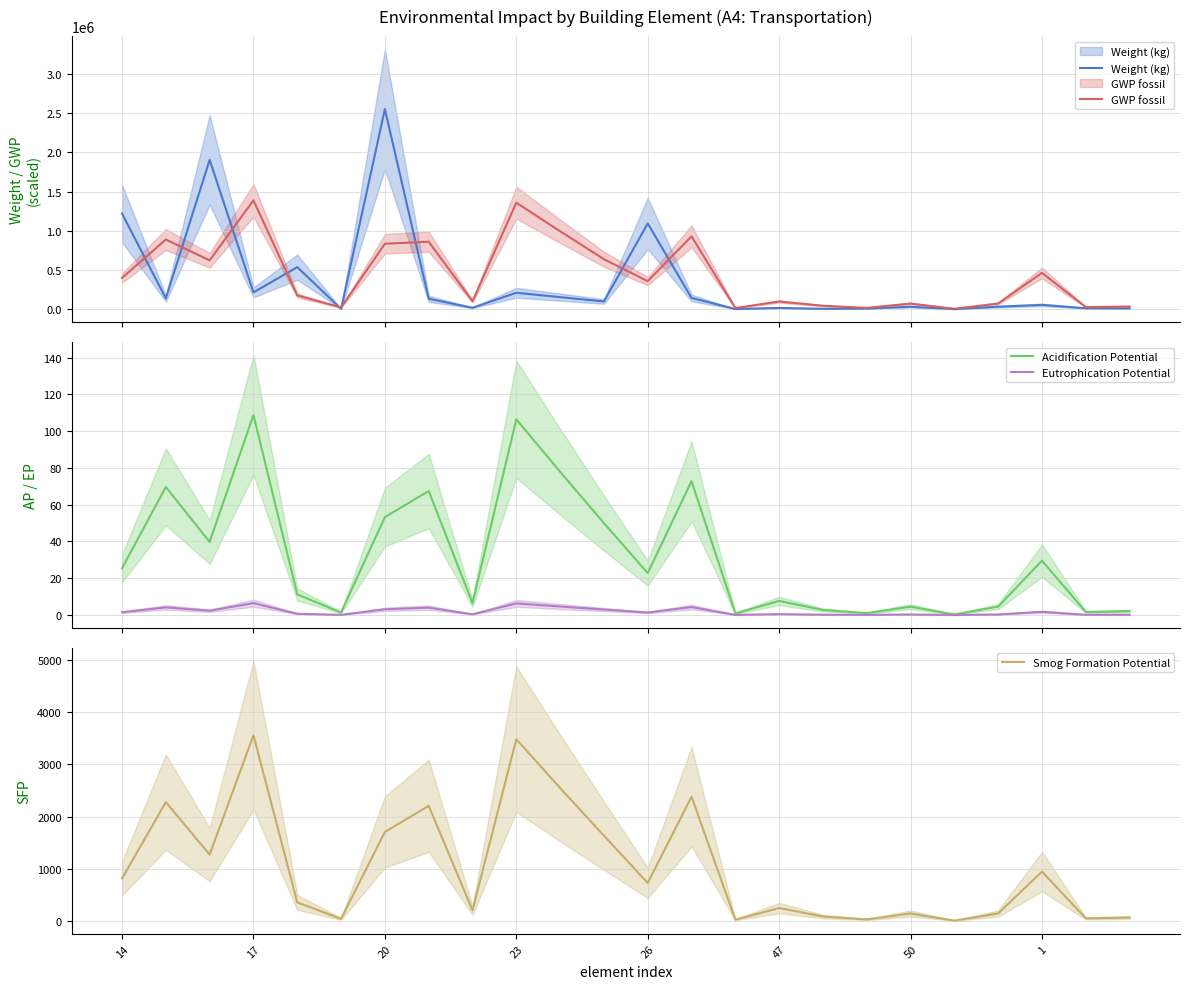

Rank the series by their maximum value, from highest to lowest.

Weight (kg), GWP fossil, Smog Formation Potential, Acidification Potential, Eutrophication Potential